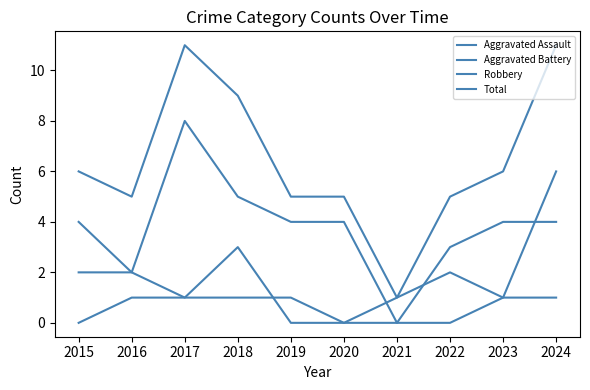

At which category does Total reach its first local peak?

2017